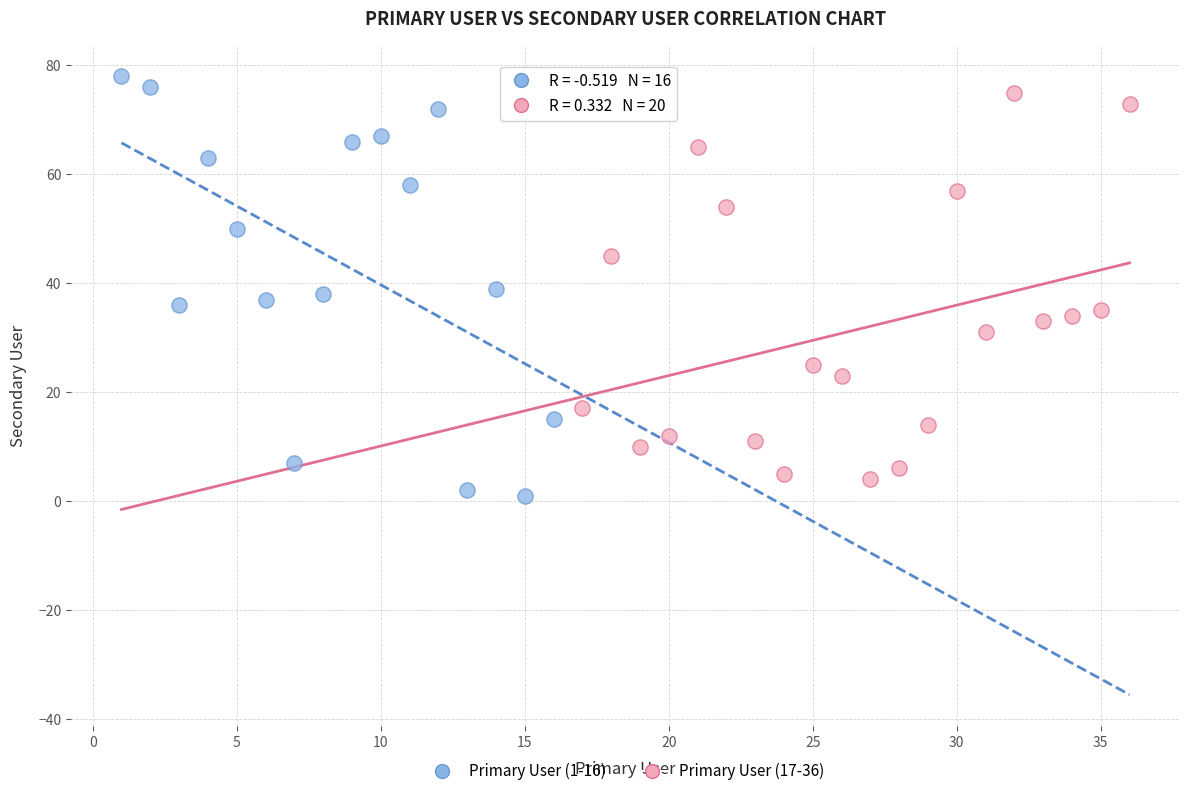

What are all the series names shown in the legend?

Primary User (1-16), Primary User (17-36)